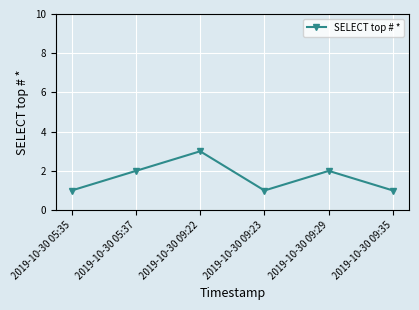

Is it true that the value at 2019-10-30 09:23 is 1?

True